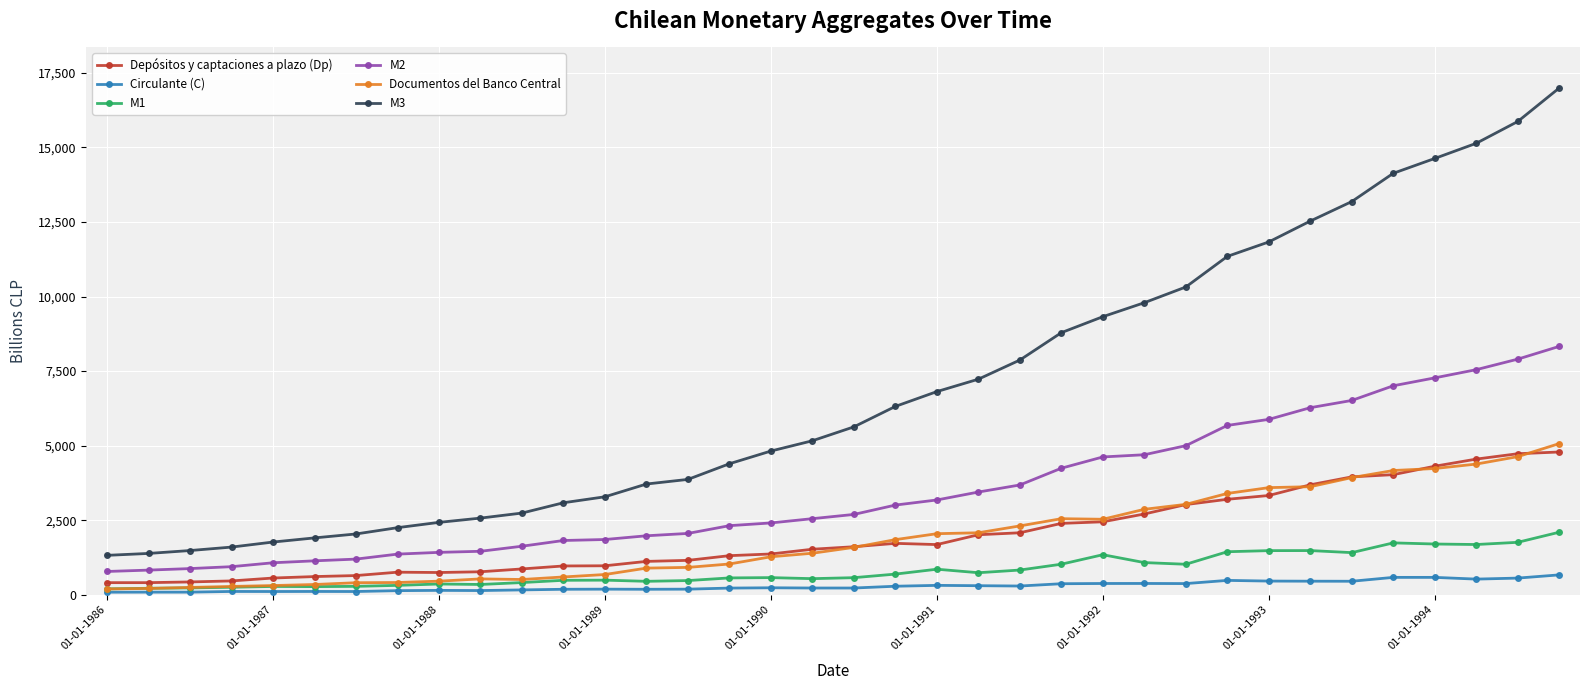

What are all the series names shown in the legend?

Depósitos y captaciones a plazo (Dp), Circulante (C), M1, M2, Documentos del Banco Central, M3